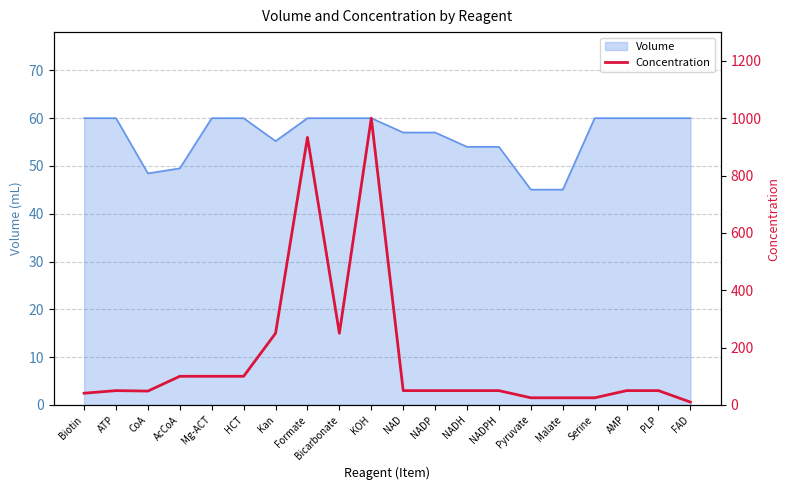

True or false: Volume has a value of 57.0 at NAD.

True